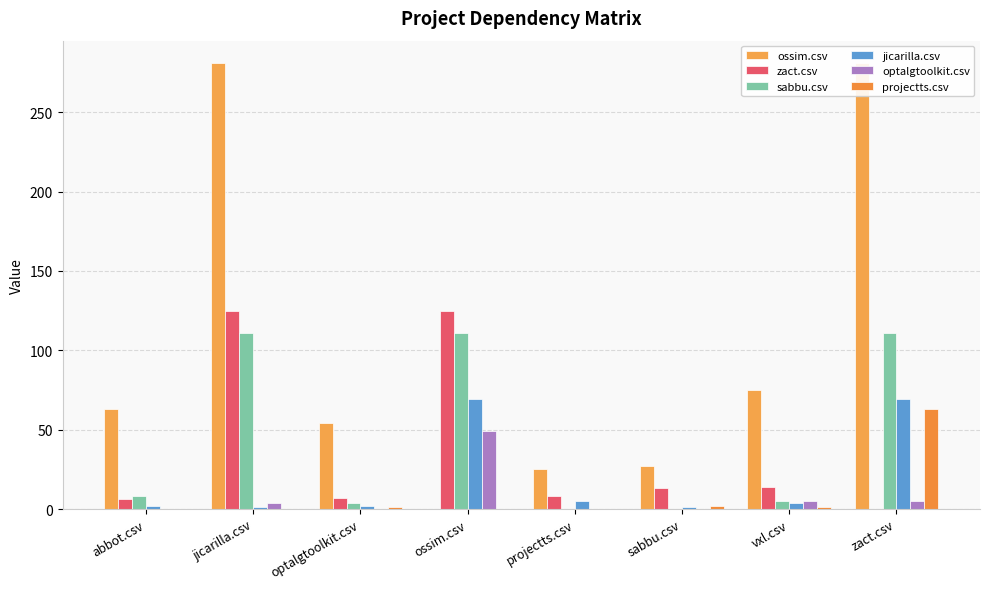

Is it true that optalgtoolkit.csv equals 0 at sabbu.csv?

True